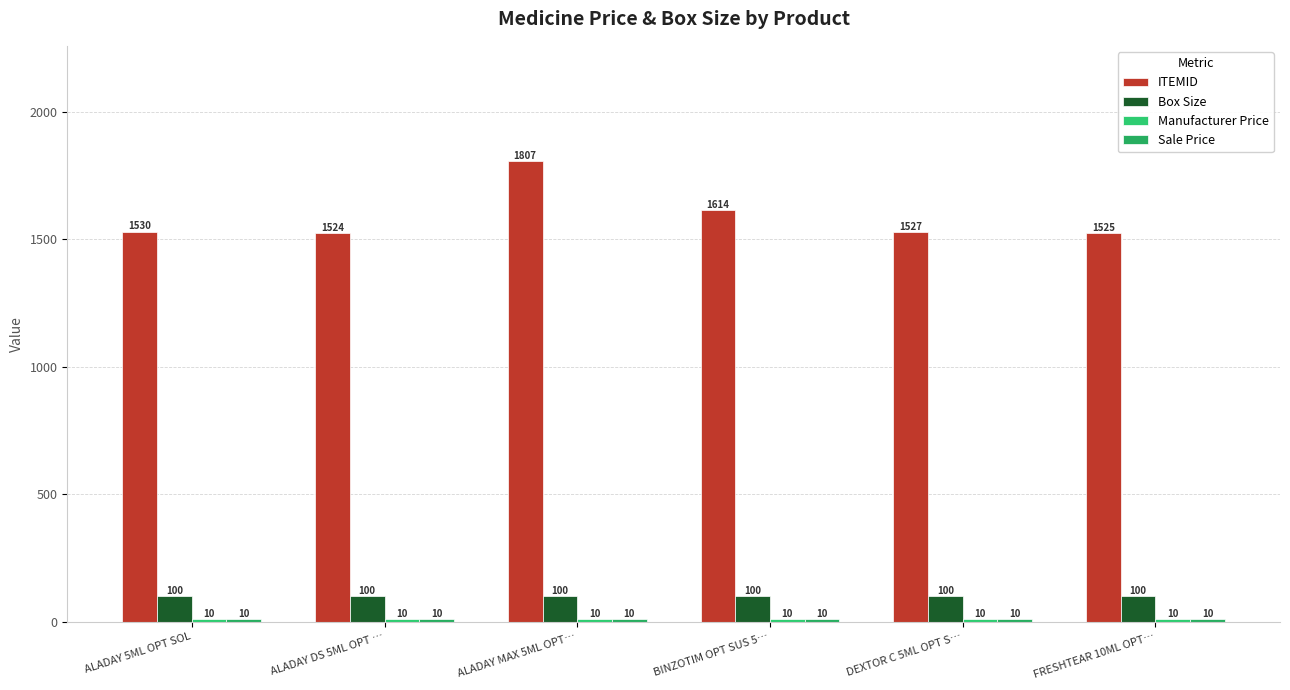

What is the total value across all series at BINZOTIM OPT SUS 5…?

1734